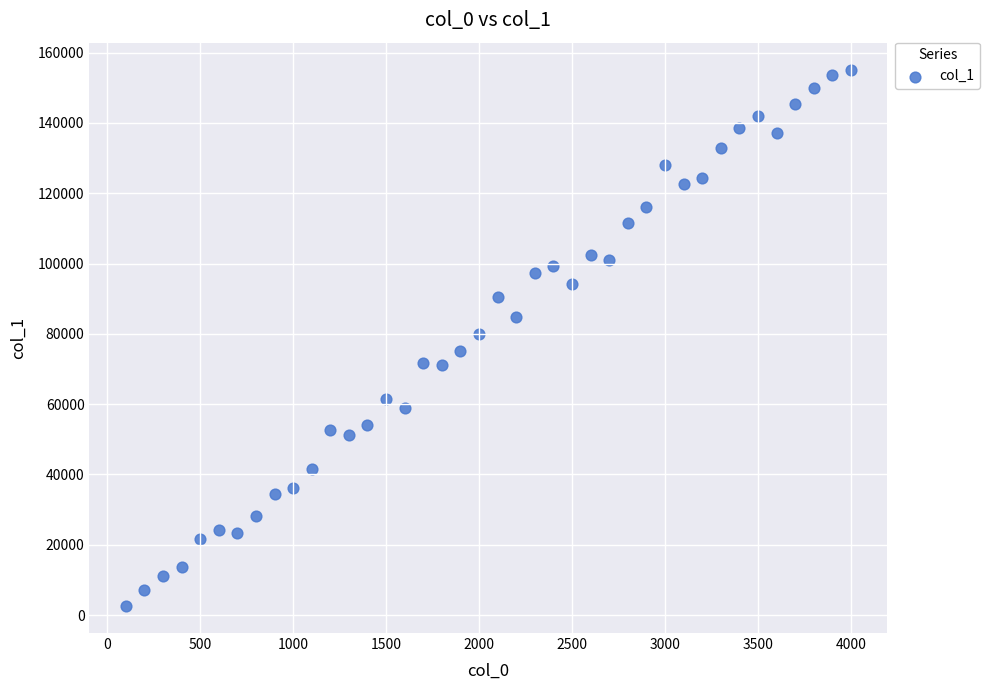

What is the range of X values (max minus min)?

3900